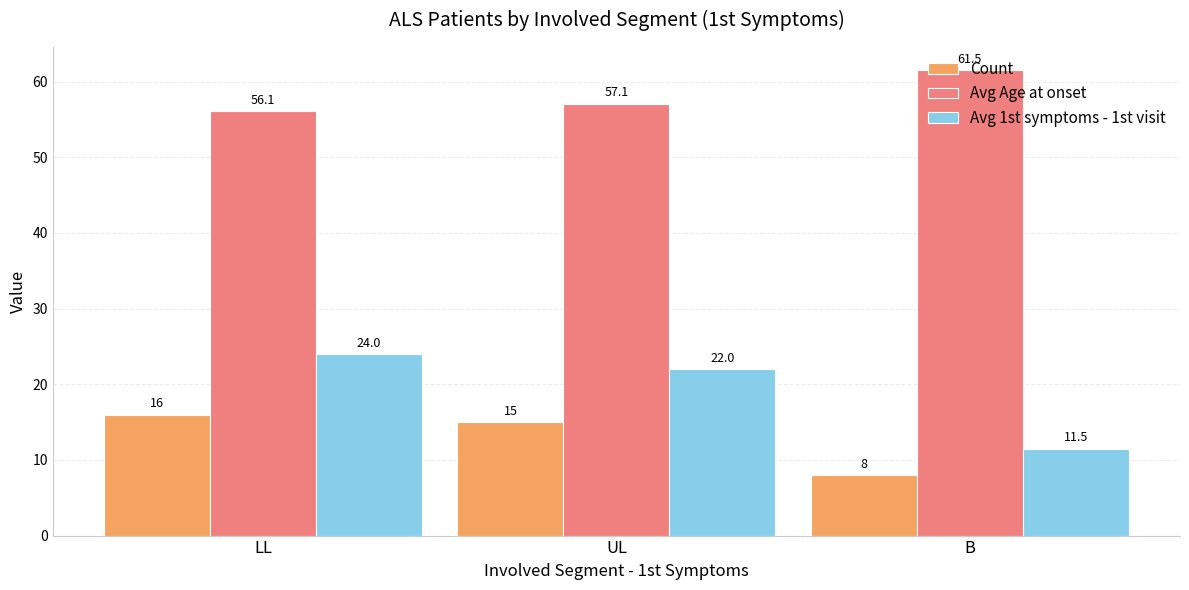

At UL, list the series in order from largest to smallest.

Avg Age at onset, Avg 1st symptoms - 1st visit, Count